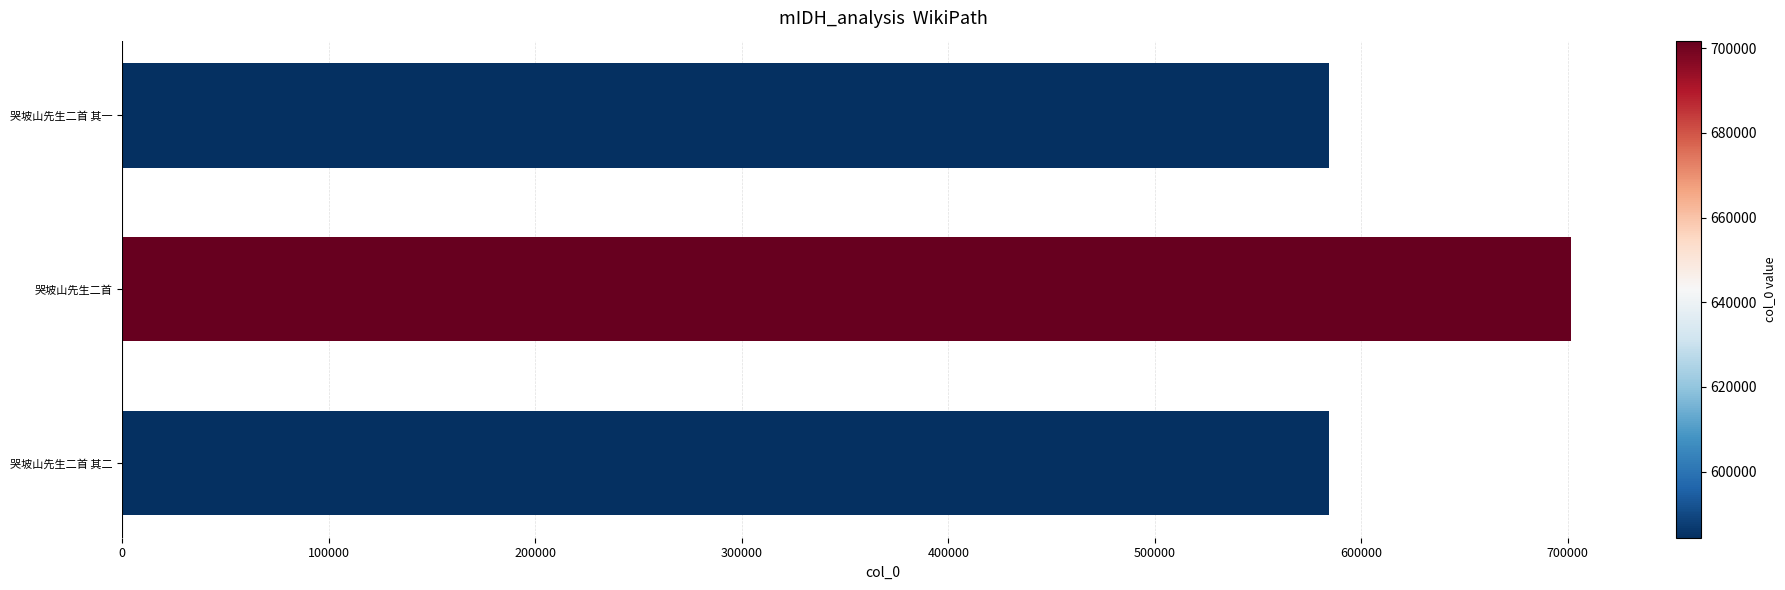

True or false: the data shows 584361 at 哭坡山先生二首 其一.

True